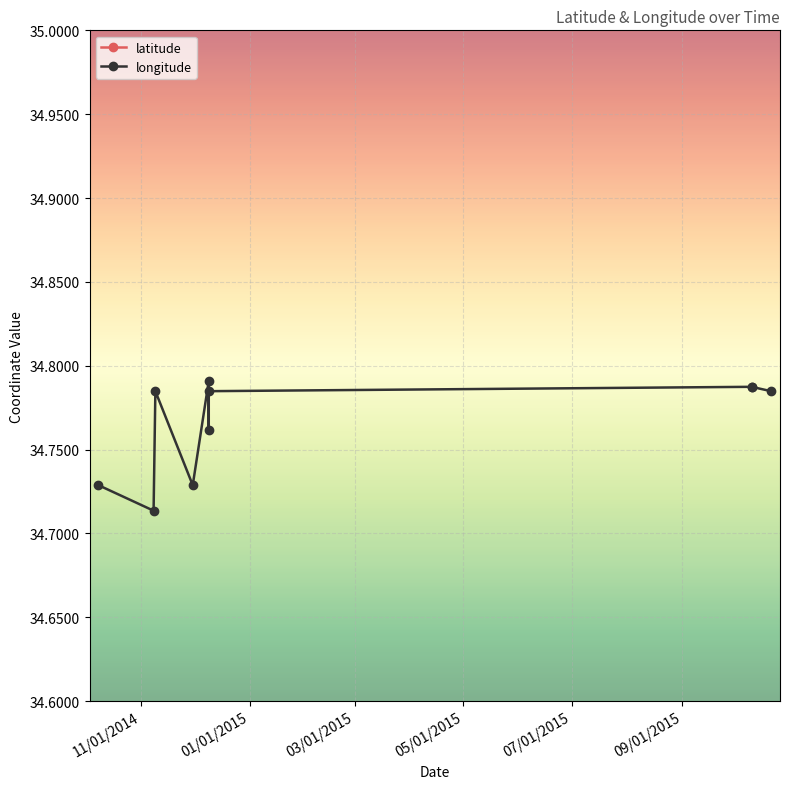

Rank the series by their maximum value, from lowest to highest.

latitude, longitude